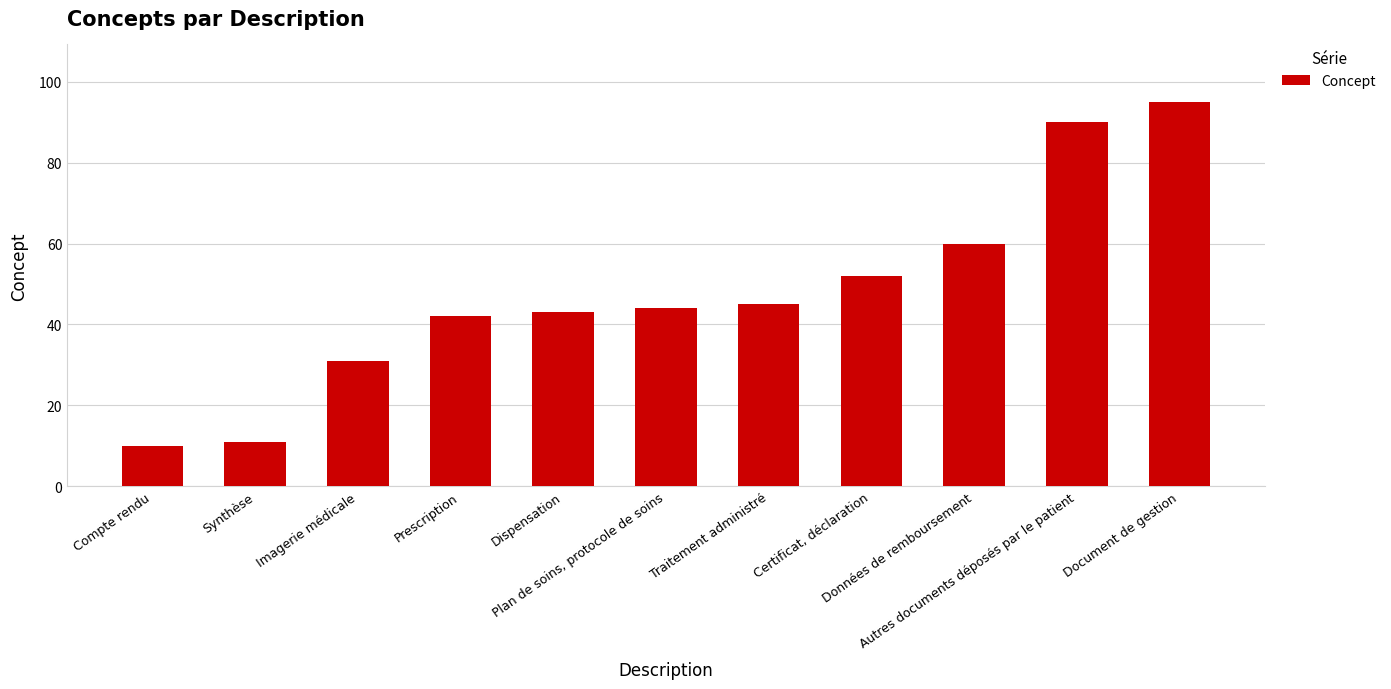

What position from the left is Prescription?

4